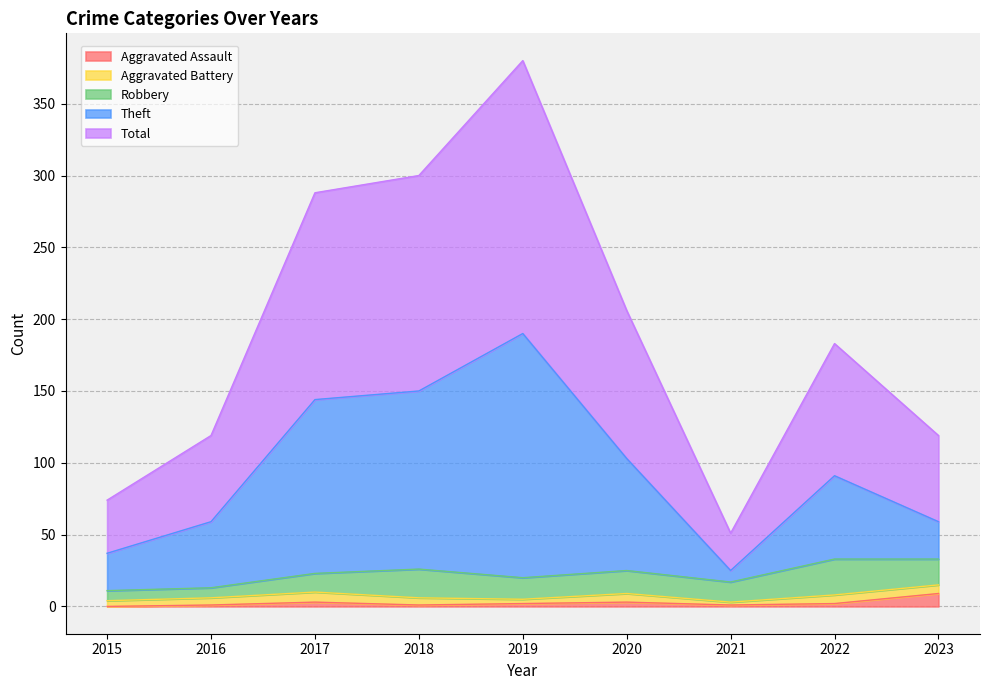

Is it true that Aggravated Assault equals 3 at 2017?

True